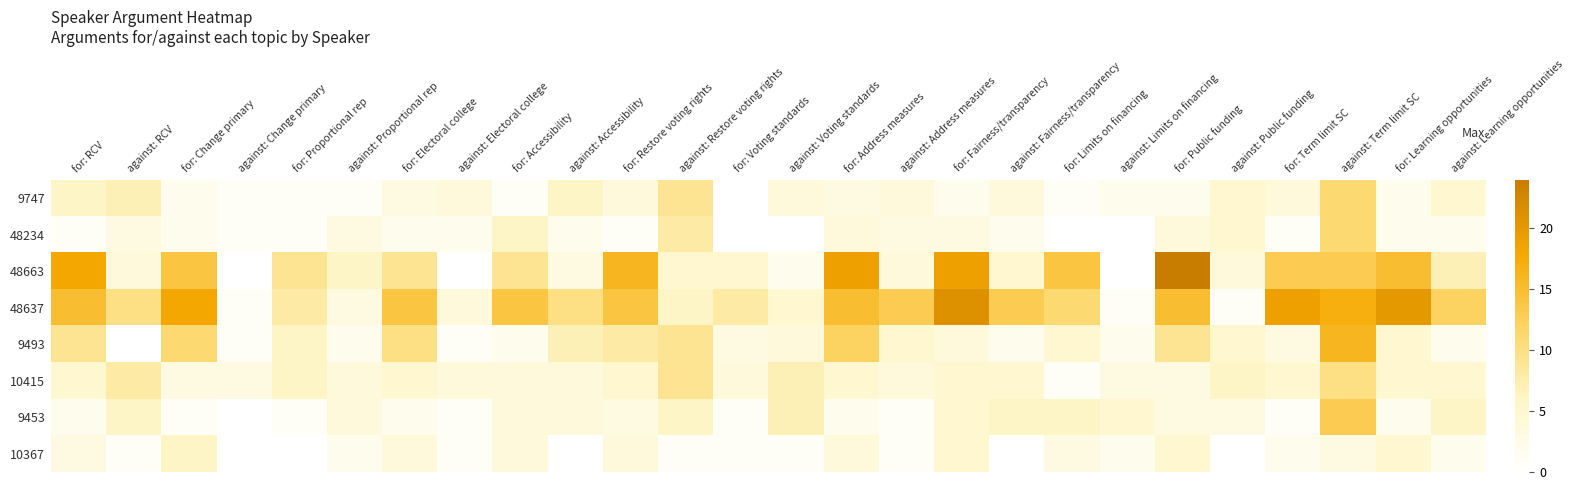

Reading right to left, list all the values displayed in this chart.

9747: against: Learning opportunities=5	for: Learning opportunities=2	against: Term limit SC=11	for: Term limit SC=4	against: Public funding=5	for: Public funding=2	against: Limits on financing=2	for: Limits on financing=1	against: Fairness/transparency=4	for: Fairness/transparency=2	against: Address measures=4	for: Address measures=3	against: Voting standards=4	for: Voting standards=0	against: Restore voting rights=9	for: Restore voting rights=4	against: Accessibility=6	for: Accessibility=1	against: Electoral college=4	for: Electoral college=3	against: Proportional rep=1	for: Proportional rep=1	against: Change primary=1	for: Change primary=2	against: RCV=7	for: RCV=6
48234: against: Learning opportunities=2	for: Learning opportunities=2	against: Term limit SC=11	for: Term limit SC=1	against: Public funding=5	for: Public funding=4	against: Limits on financing=0	for: Limits on financing=0	against: Fairness/transparency=2	for: Fairness/transparency=3	against: Address measures=3	for: Address measures=4	against: Voting standards=0	for: Voting standards=0	against: Restore voting rights=8	for: Restore voting rights=1	against: Accessibility=2	for: Accessibility=6	against: Electoral college=2	for: Electoral college=2	against: Proportional rep=3	for: Proportional rep=1	against: Change primary=1	for: Change primary=2	against: RCV=3	for: RCV=1
48663: against: Learning opportunities=7	for: Learning opportunities=15	against: Term limit SC=13	for: Term limit SC=13	against: Public funding=4	for: Public funding=24	against: Limits on financing=0	for: Limits on financing=14	against: Fairness/transparency=5	for: Fairness/transparency=19	against: Address measures=4	for: Address measures=19	against: Voting standards=2	for: Voting standards=5	against: Restore voting rights=5	for: Restore voting rights=16	against: Accessibility=3	for: Accessibility=9	against: Electoral college=0	for: Electoral college=9	against: Proportional rep=6	for: Proportional rep=9	against: Change primary=0	for: Change primary=14	against: RCV=4	for: RCV=18
48637: against: Learning opportunities=12	for: Learning opportunities=20	against: Term limit SC=17	for: Term limit SC=19	against: Public funding=1	for: Public funding=15	against: Limits on financing=1	for: Limits on financing=11	against: Fairness/transparency=13	for: Fairness/transparency=21	against: Address measures=13	for: Address measures=15	against: Voting standards=5	for: Voting standards=8	against: Restore voting rights=6	for: Restore voting rights=14	against: Accessibility=10	for: Accessibility=14	against: Electoral college=4	for: Electoral college=14	against: Proportional rep=3	for: Proportional rep=8	against: Change primary=1	for: Change primary=18	against: RCV=10	for: RCV=15
9493: against: Learning opportunities=2	for: Learning opportunities=5	against: Term limit SC=16	for: Term limit SC=3	against: Public funding=5	for: Public funding=9	against: Limits on financing=2	for: Limits on financing=5	against: Fairness/transparency=2	for: Fairness/transparency=4	against: Address measures=5	for: Address measures=12	against: Voting standards=4	for: Voting standards=3	against: Restore voting rights=9	for: Restore voting rights=8	against: Accessibility=7	for: Accessibility=2	against: Electoral college=1	for: Electoral college=10	against: Proportional rep=2	for: Proportional rep=6	against: Change primary=1	for: Change primary=11	against: RCV=0	for: RCV=9
10415: against: Learning opportunities=5	for: Learning opportunities=5	against: Term limit SC=10	for: Term limit SC=5	against: Public funding=6	for: Public funding=3	against: Limits on financing=3	for: Limits on financing=1	against: Fairness/transparency=5	for: Fairness/transparency=5	against: Address measures=4	for: Address measures=5	against: Voting standards=7	for: Voting standards=4	against: Restore voting rights=9	for: Restore voting rights=5	against: Accessibility=4	for: Accessibility=4	against: Electoral college=4	for: Electoral college=5	against: Proportional rep=4	for: Proportional rep=6	against: Change primary=3	for: Change primary=3	against: RCV=8	for: RCV=5
9453: against: Learning opportunities=6	for: Learning opportunities=2	against: Term limit SC=13	for: Term limit SC=1	against: Public funding=3	for: Public funding=3	against: Limits on financing=5	for: Limits on financing=6	against: Fairness/transparency=6	for: Fairness/transparency=5	against: Address measures=1	for: Address measures=2	against: Voting standards=7	for: Voting standards=1	against: Restore voting rights=6	for: Restore voting rights=3	against: Accessibility=4	for: Accessibility=4	against: Electoral college=1	for: Electoral college=2	against: Proportional rep=4	for: Proportional rep=1	against: Change primary=0	for: Change primary=1	against: RCV=6	for: RCV=2
10367: against: Learning opportunities=2	for: Learning opportunities=5	against: Term limit SC=3	for: Term limit SC=2	against: Public funding=0	for: Public funding=5	against: Limits on financing=2	for: Limits on financing=3	against: Fairness/transparency=0	for: Fairness/transparency=5	against: Address measures=1	for: Address measures=4	against: Voting standards=1	for: Voting standards=1	against: Restore voting rights=1	for: Restore voting rights=4	against: Accessibility=0	for: Accessibility=4	against: Electoral college=1	for: Electoral college=4	against: Proportional rep=2	for: Proportional rep=0	against: Change primary=0	for: Change primary=6	against: RCV=1	for: RCV=3